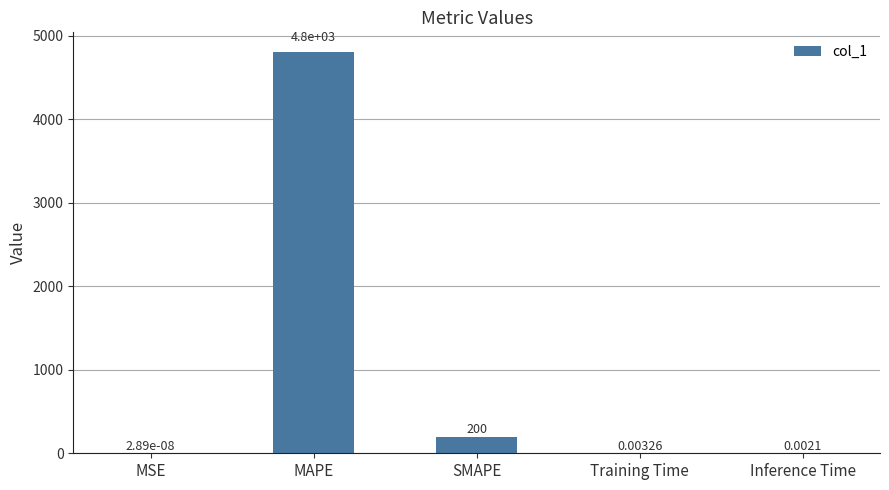

What is the sum of the values at Inference Time and MAPE?

4799.0